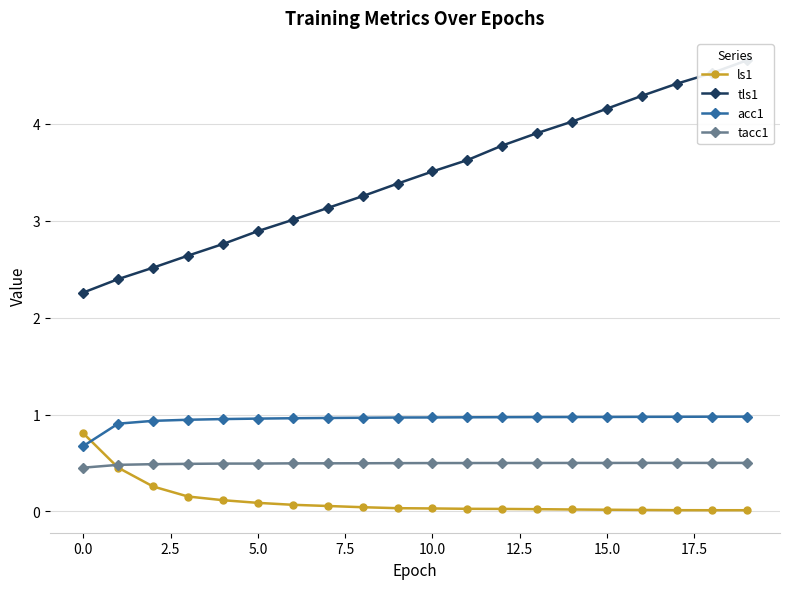

Count the tacc1 values in the range 0 to 1.

20